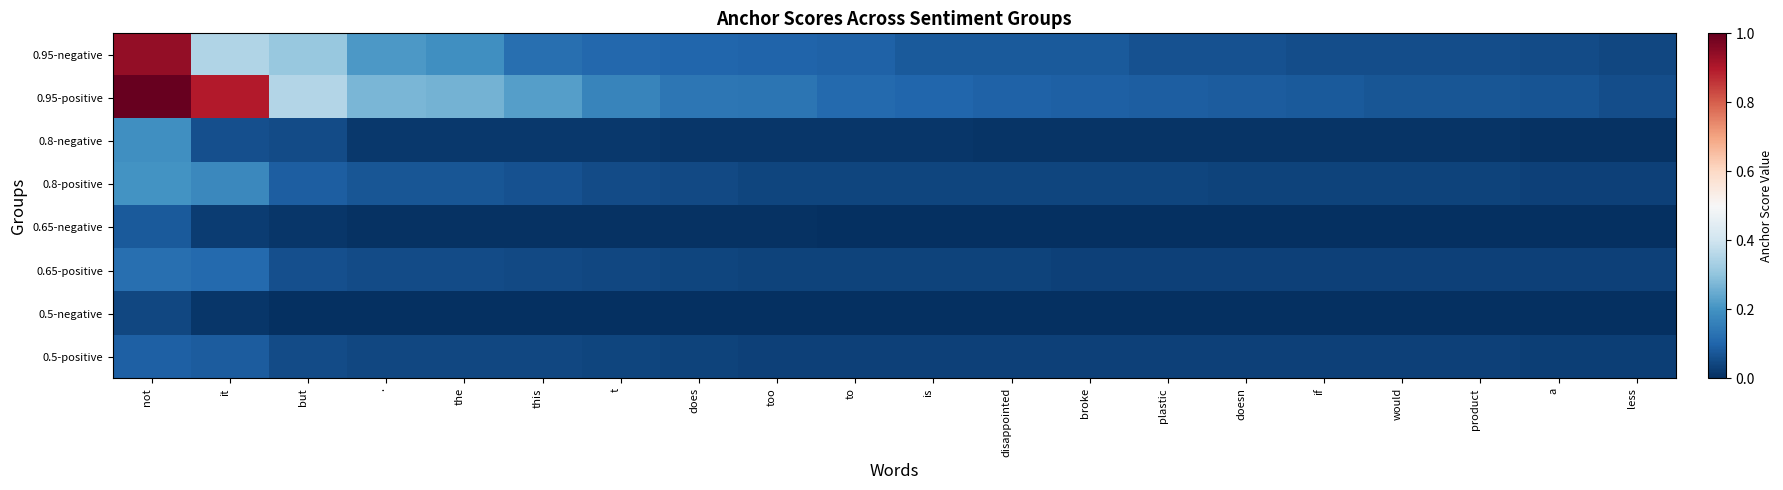

At which category is the sum across all series the highest?

not